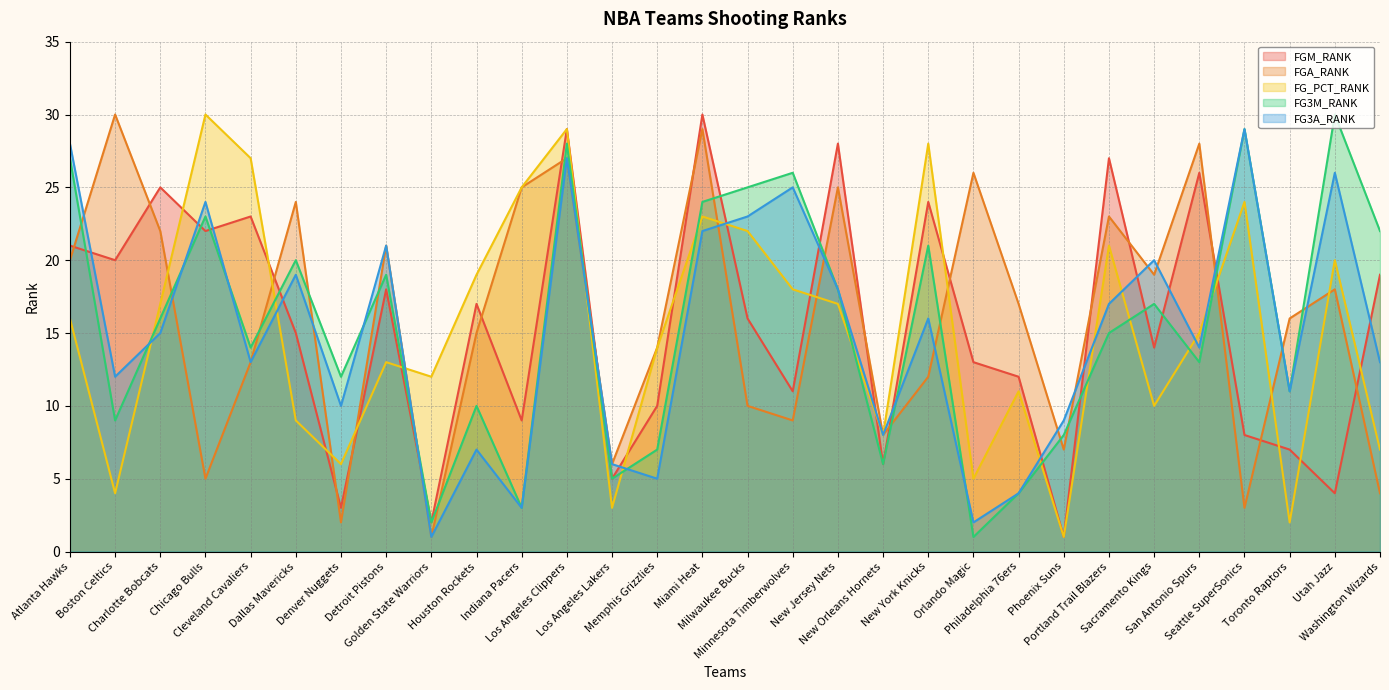

Is the value of FGA_RANK at Memphis Grizzlies greater than the value of FG3M_RANK at New Orleans Hornets?

Yes